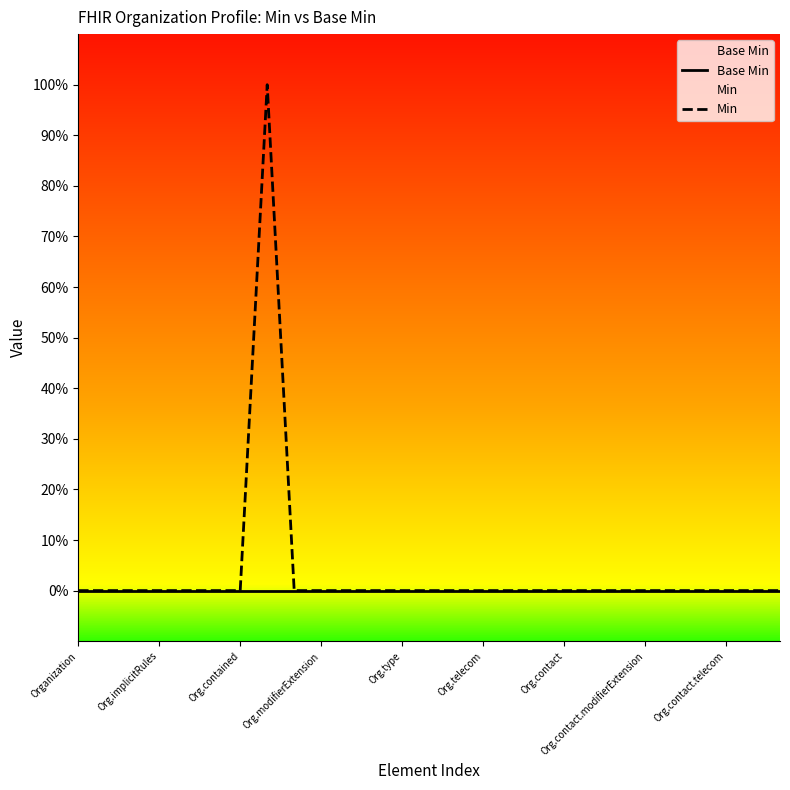

At which label is Min closest to 0?

Organization